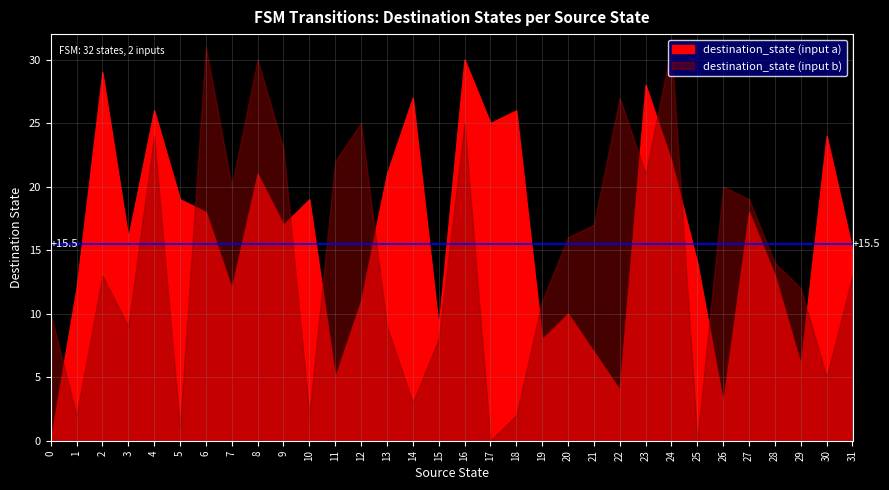

Where is destination_state (input b) nearest to the value 15?

20